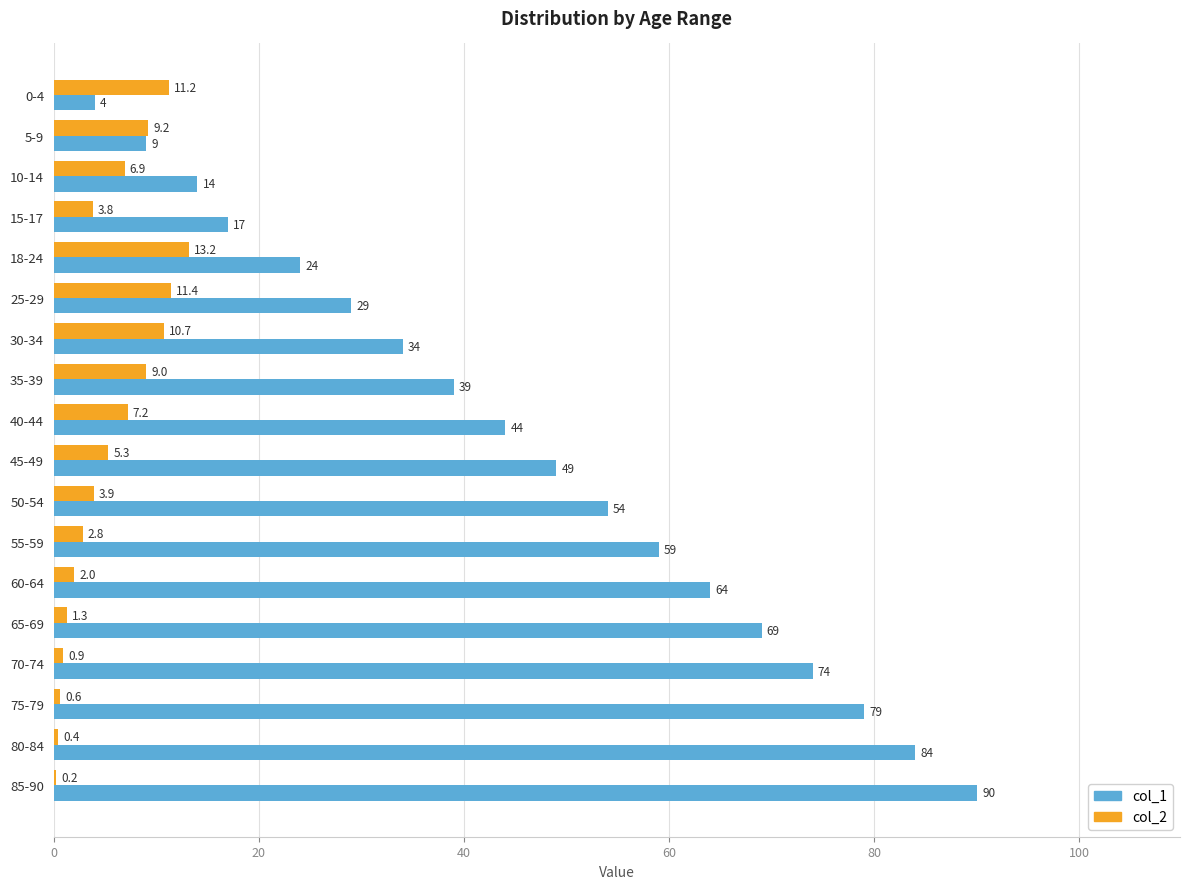

Which series changed the most between 0-4 and 55-59?

col_1